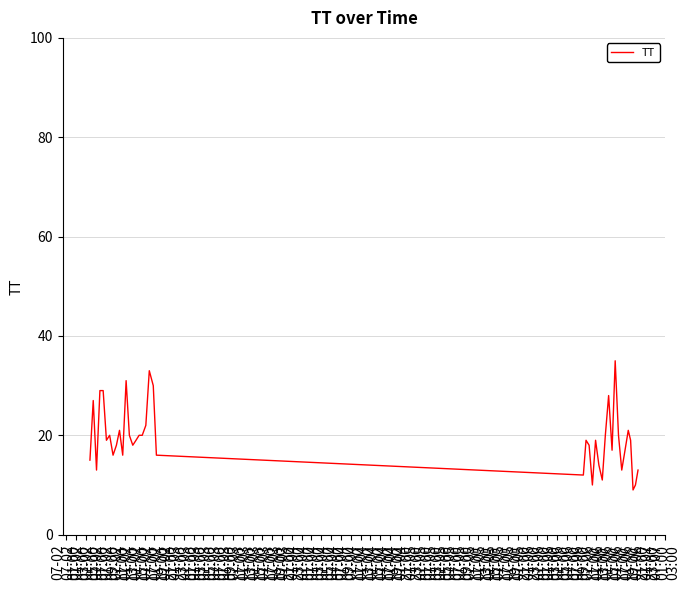

What is the difference between the maximum and minimum values?

26